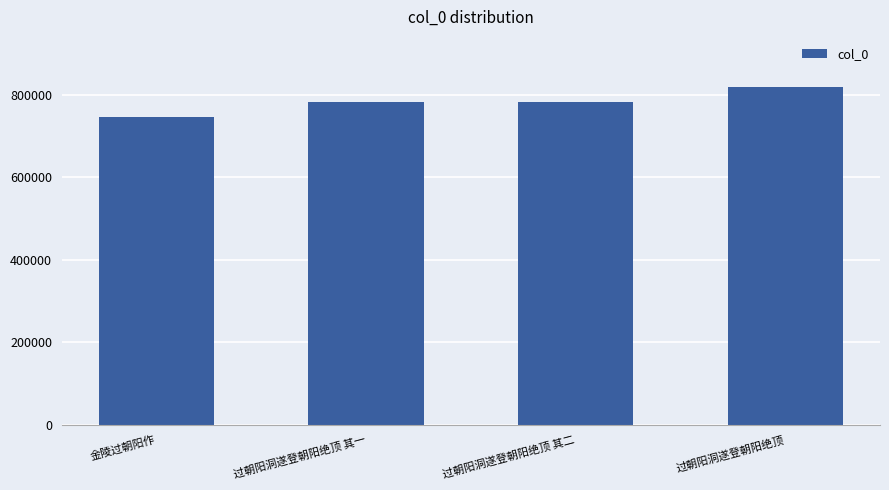

What is the ratio of the value at 金陵过朝阳作 to the value at 过朝阳洞遂登朝阳绝顶?

0.9